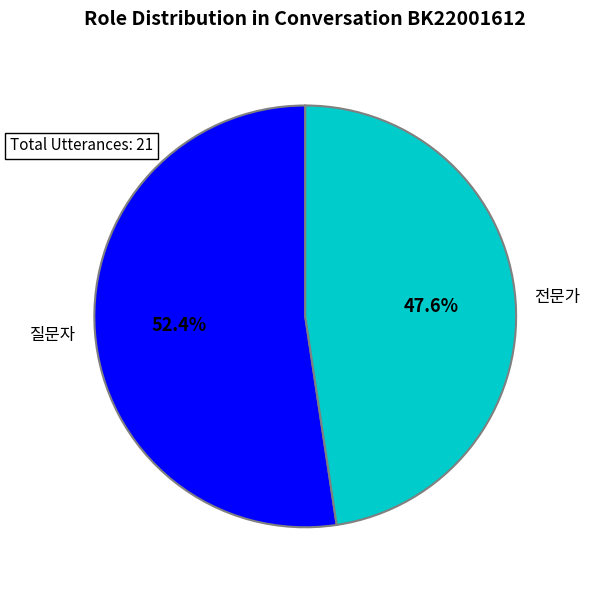

Is there any slice that represents more than half of the pie?

Yes